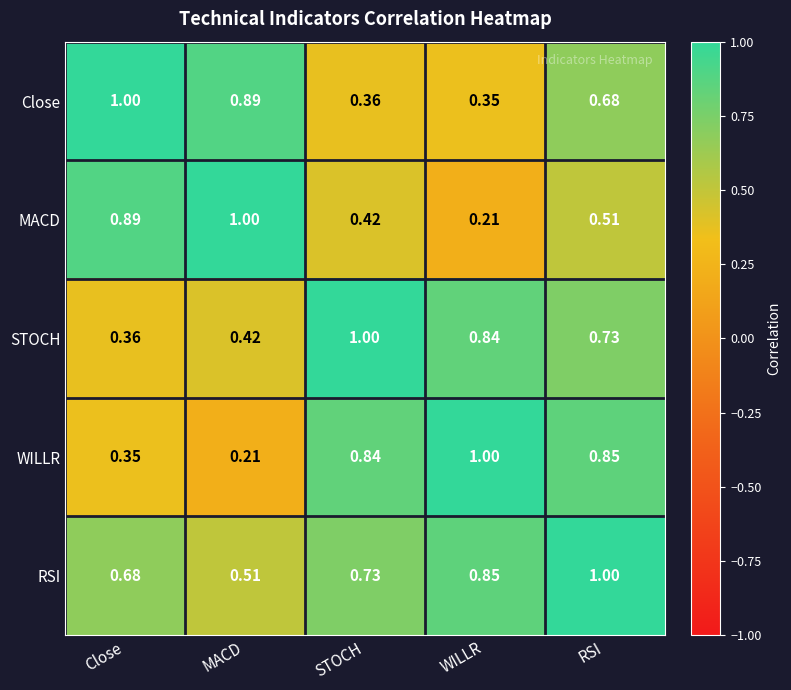

Which category has the highest value in the Close series?

Close